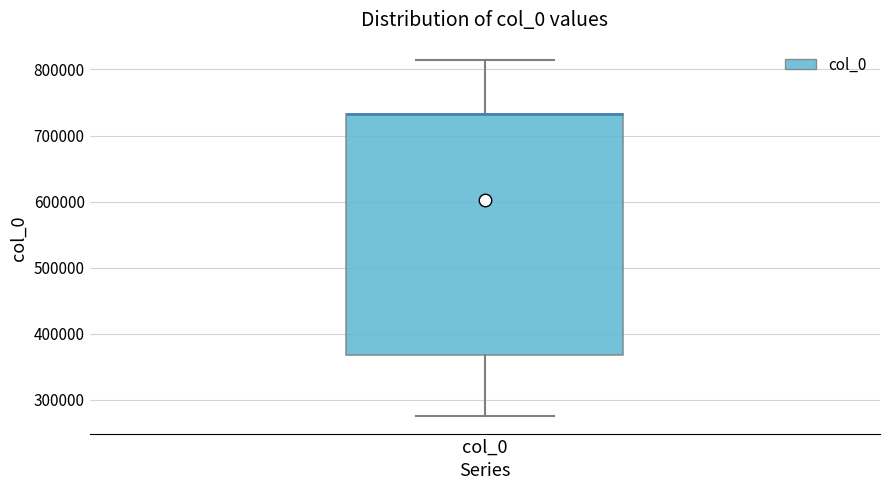

Where does the lower whisker of the box for col_0 end on the y-axis? The values are not printed on the chart, so give them approximately, as read against the axis.

280000